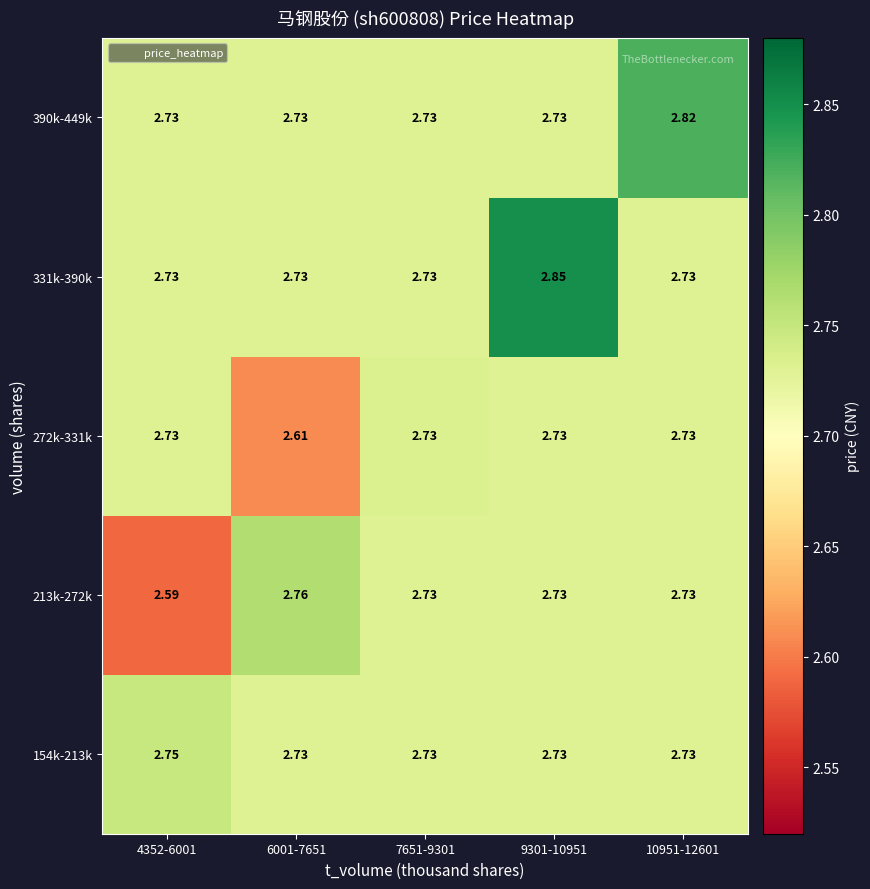

Is the value of 331k-390k at 9301-10951 greater than the value of 213k-272k at 10951-12601?

Yes